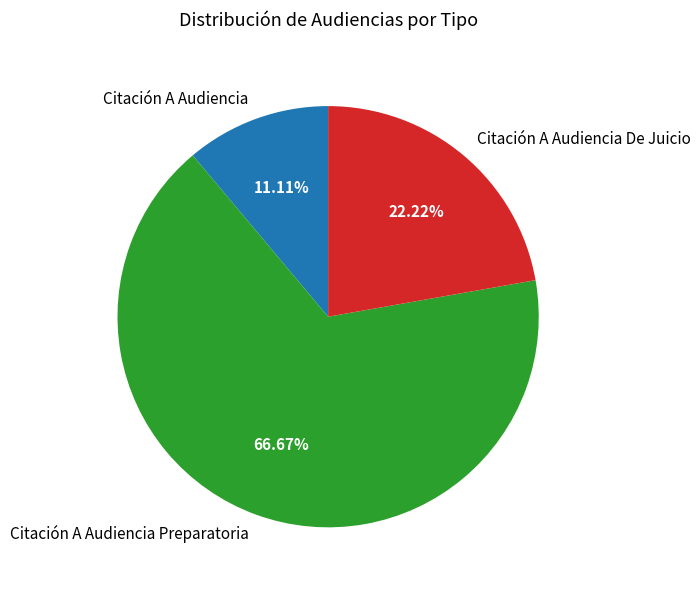

Is Citación A Audiencia Preparatoria the majority of the pie?

Yes